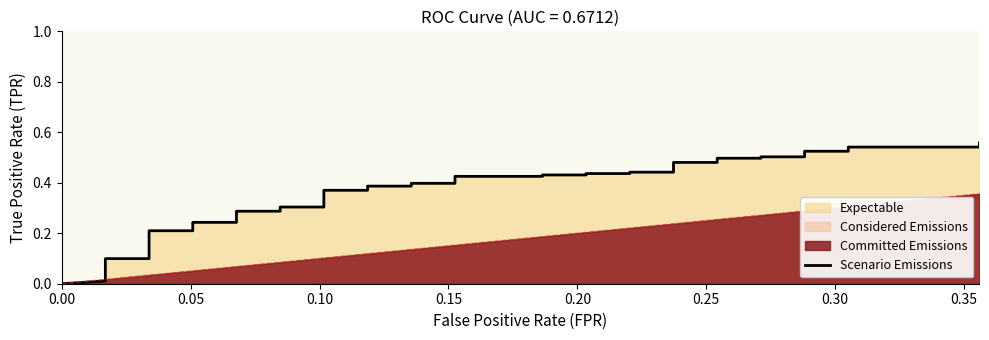

What is the label of the 38th point from the right?

0.10